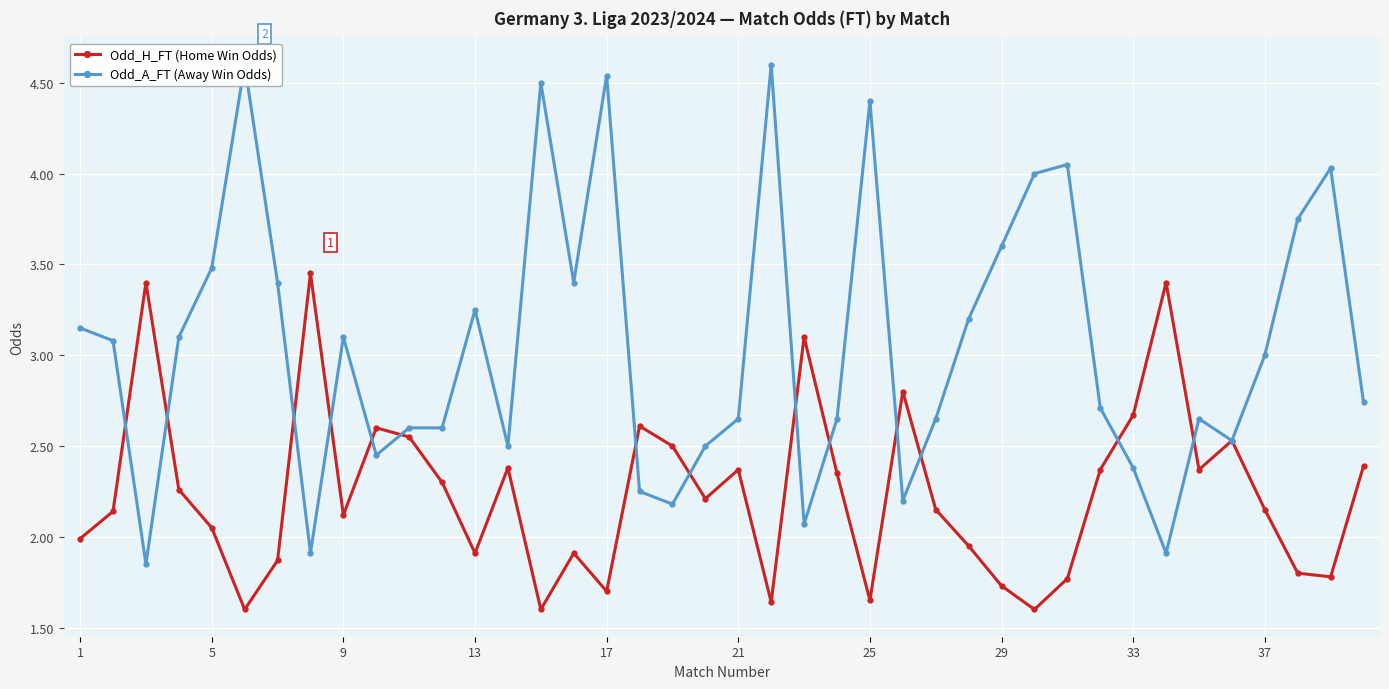

Which series has the largest range (max minus min)?

Odd_A_FT (Away Win Odds)